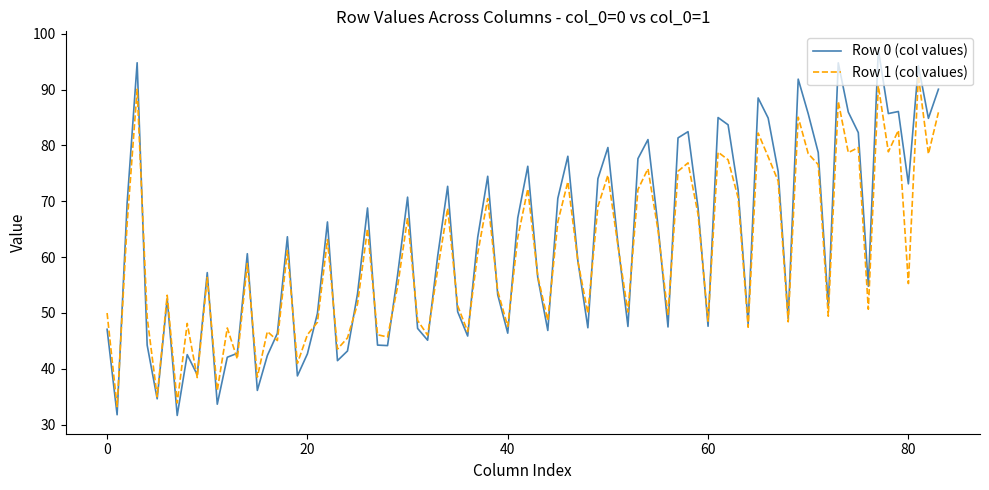

Rank the series by their maximum value, from lowest to highest.

Row 1 (col values), Row 0 (col values)